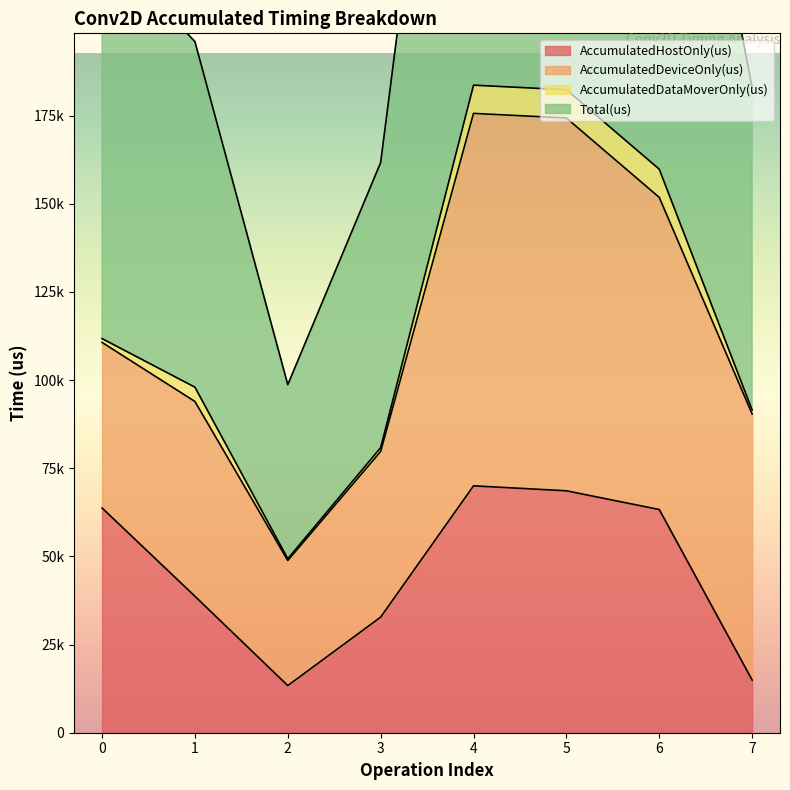

What is the difference between the second highest and second lowest values in the AccumulatedHostOnly(us) series?

53668.8